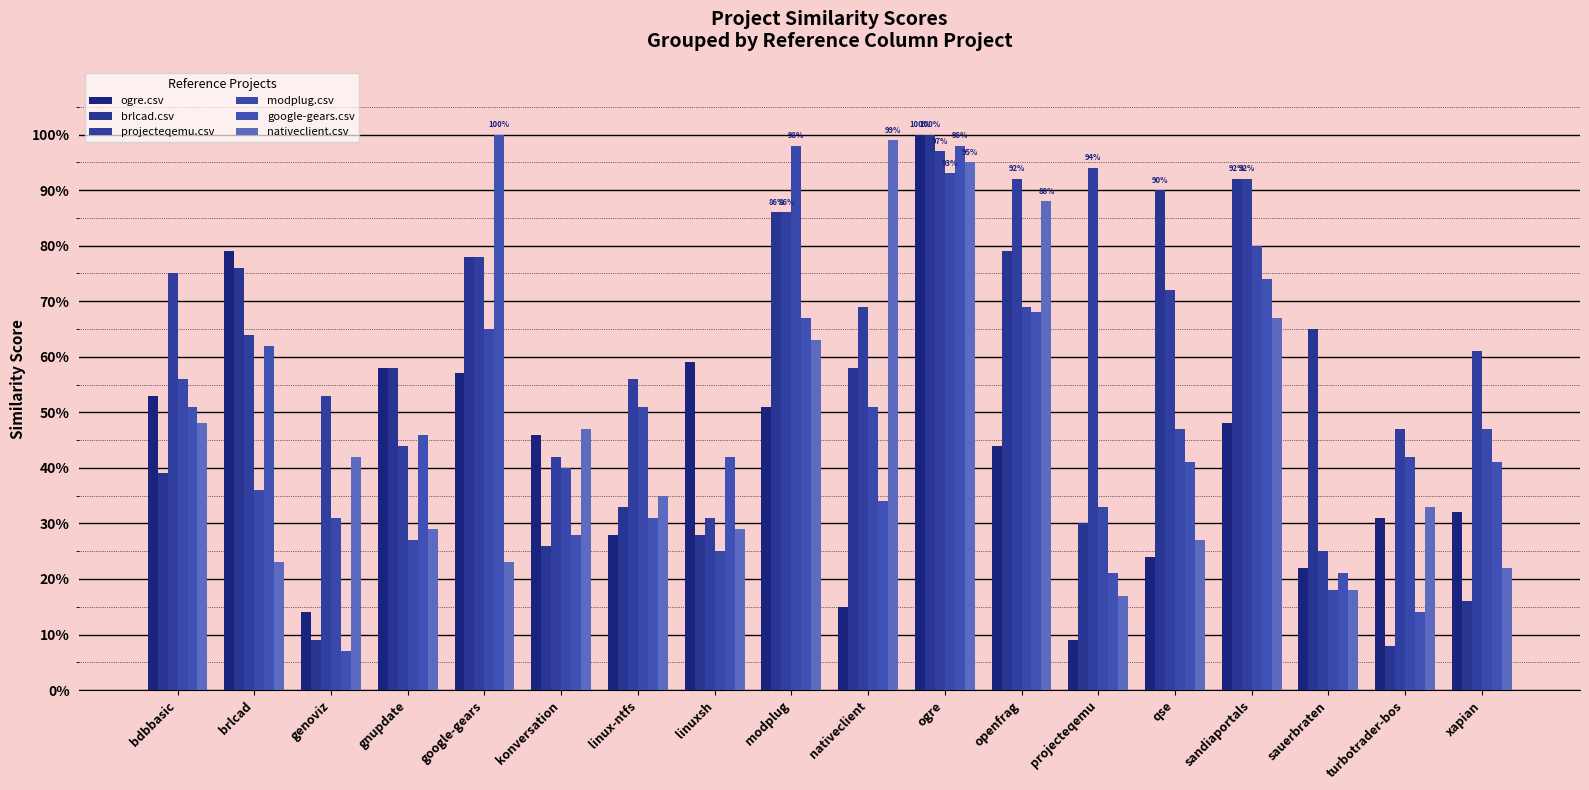

At which category does the chart reach its minimum across all series?

genoviz